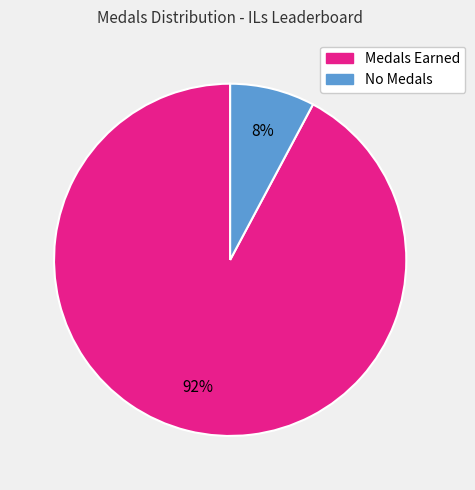

To the nearest percent, what is the difference between the largest and smallest slice percentages?

84%